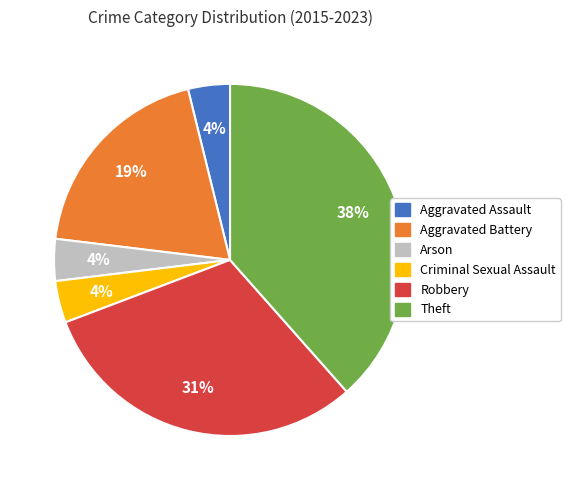

Which slice is the largest?

Theft